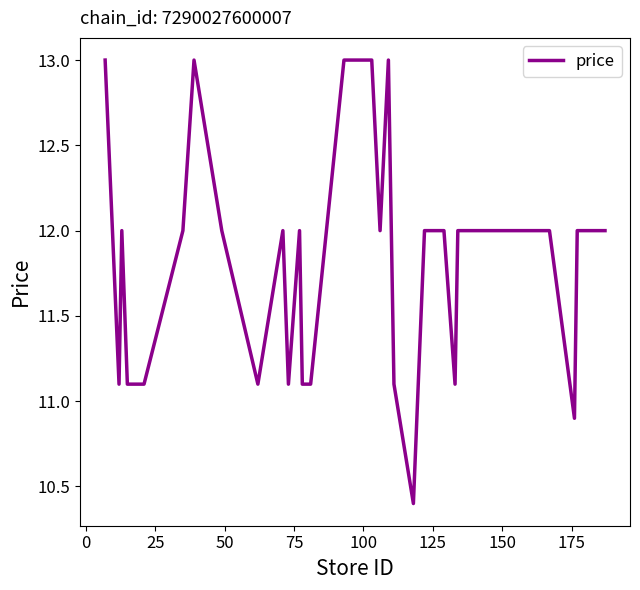

What is the maximum value shown in the chart?

13.0